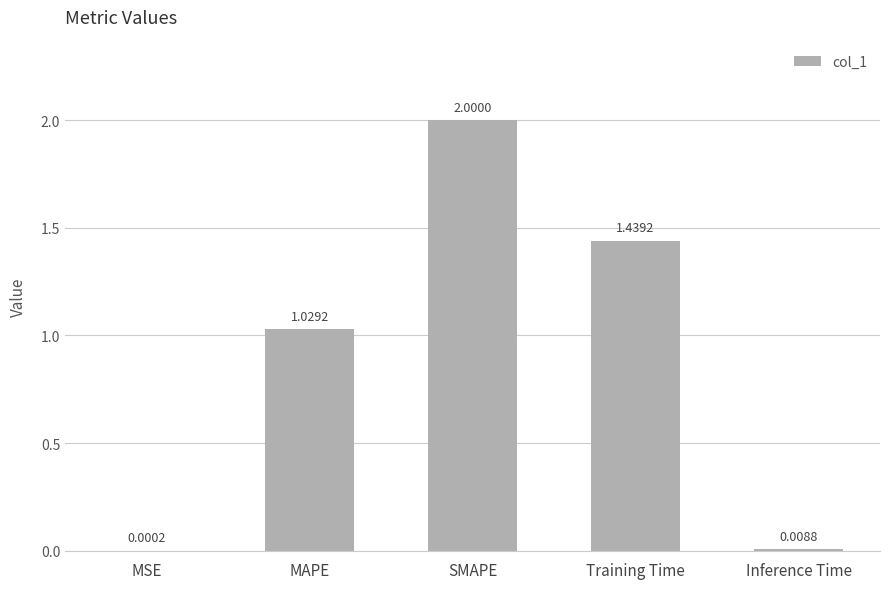

How many categories are shown in the chart?

5